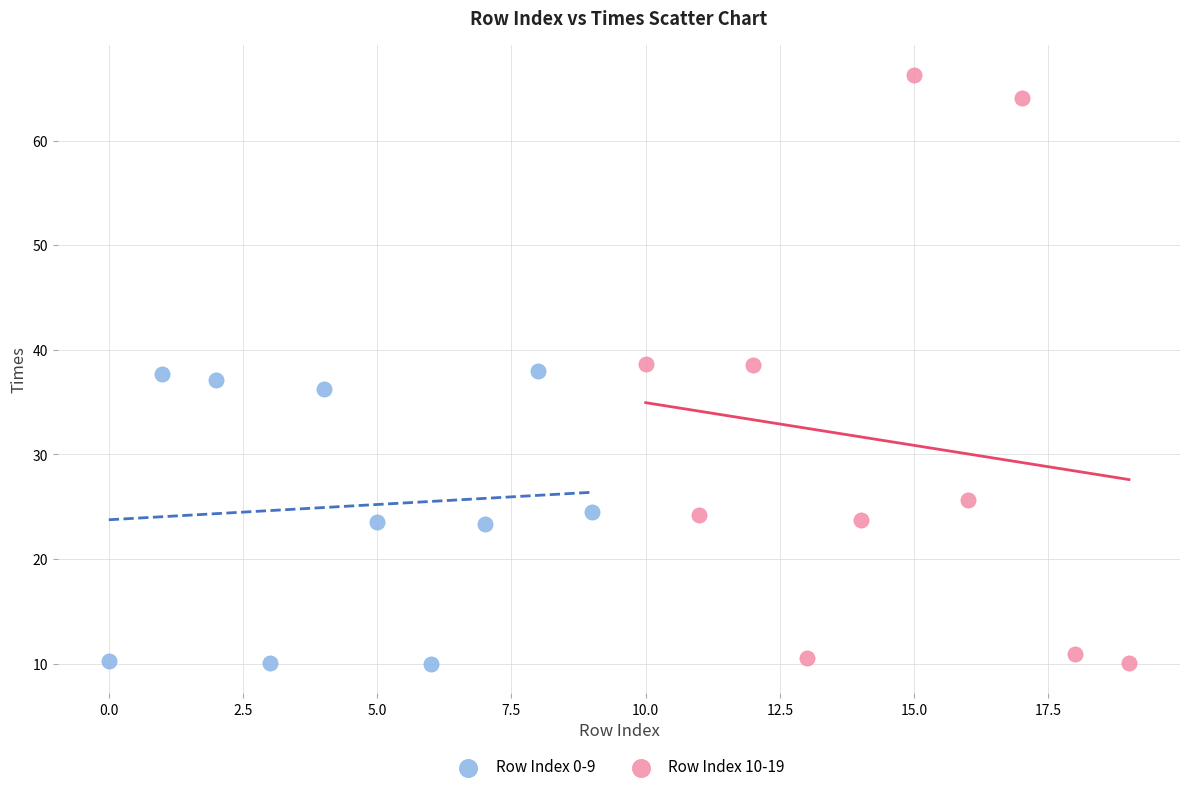

Which series reaches the maximum Y coordinate?

Row Index 10-19